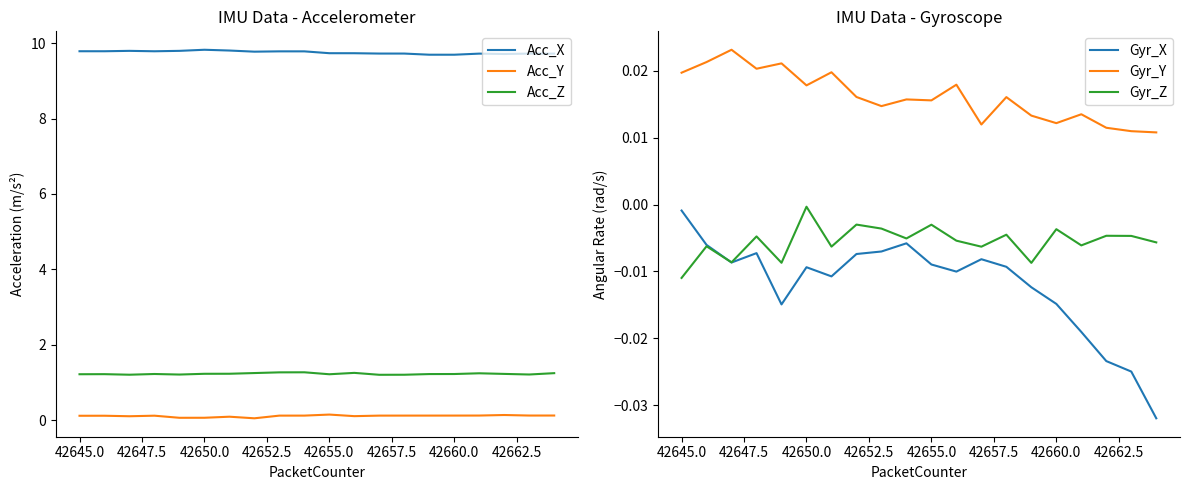

What are all the series names shown in the legend?

Acc_X, Acc_Y, Acc_Z, Gyr_X, Gyr_Y, Gyr_Z